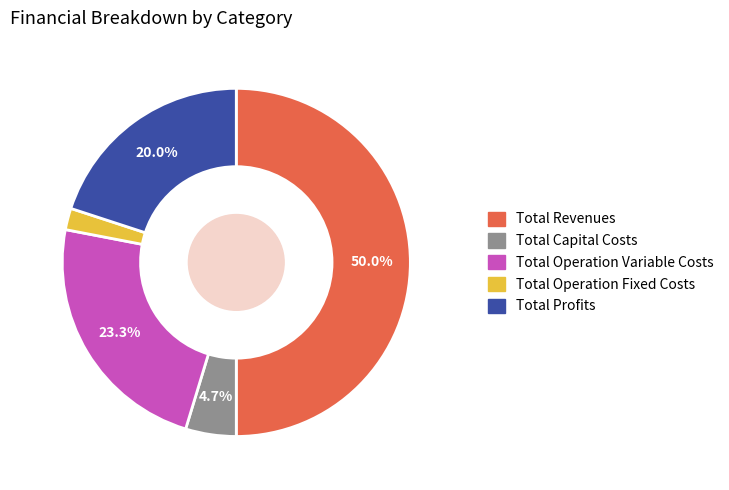

Which slice is the largest?

Total Revenues